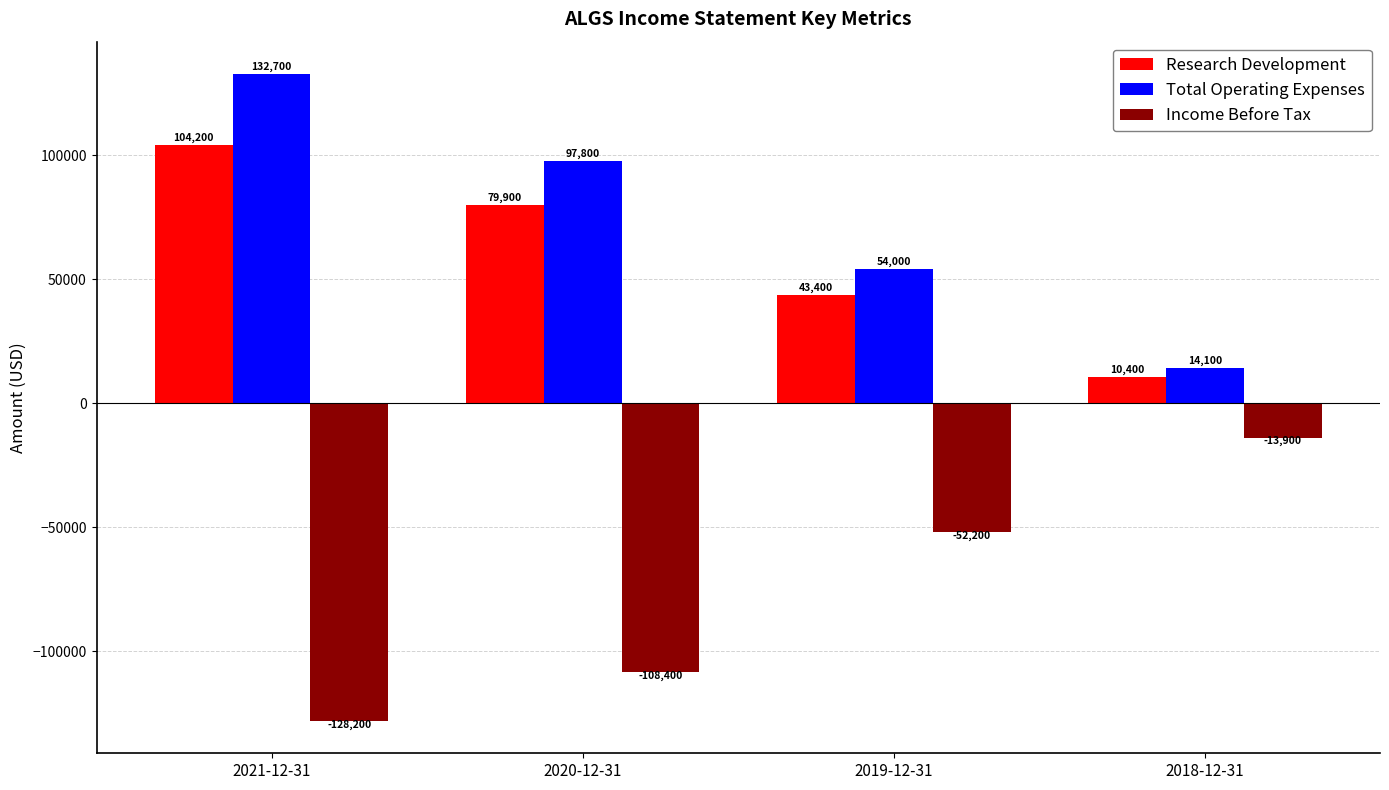

Which series has the widest spread of values?

Total Operating Expenses